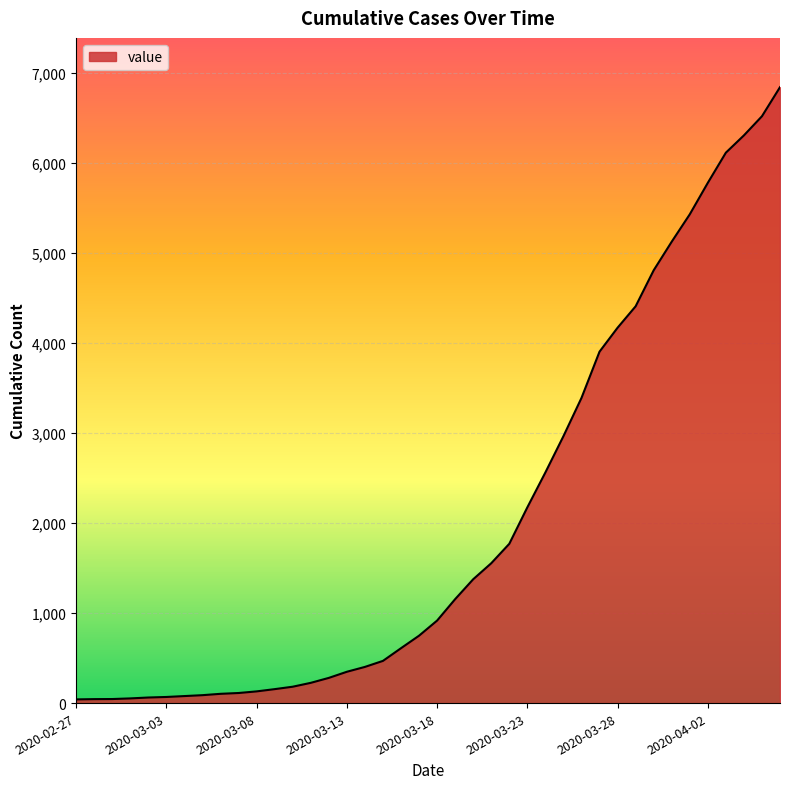

What is the difference between the maximum and minimum values?

6803